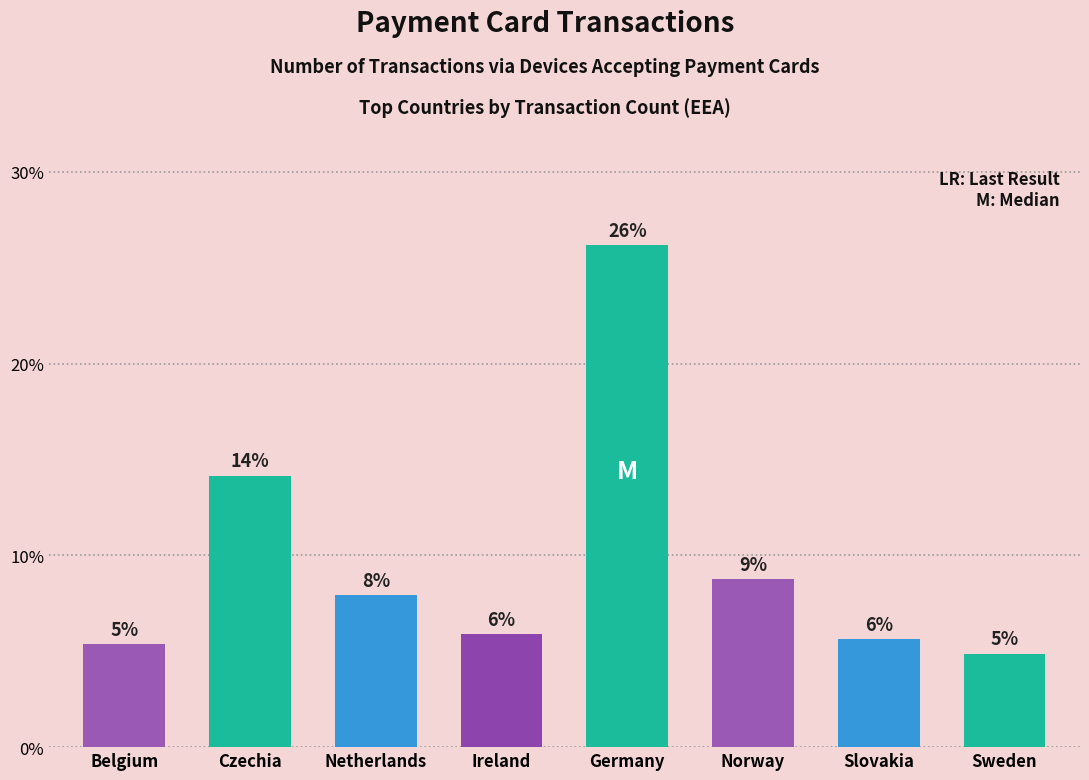

How many bars are there in total?

8